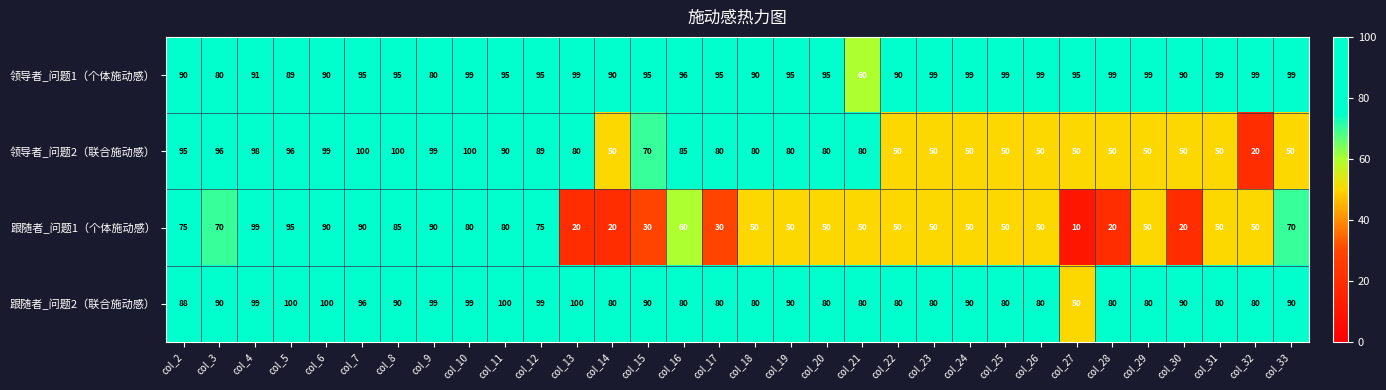

What is the total value across all series at col_15?

285